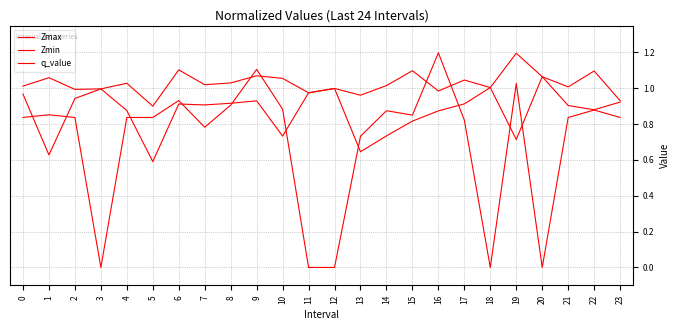

Does the chart display data point markers on the line(s)?

No